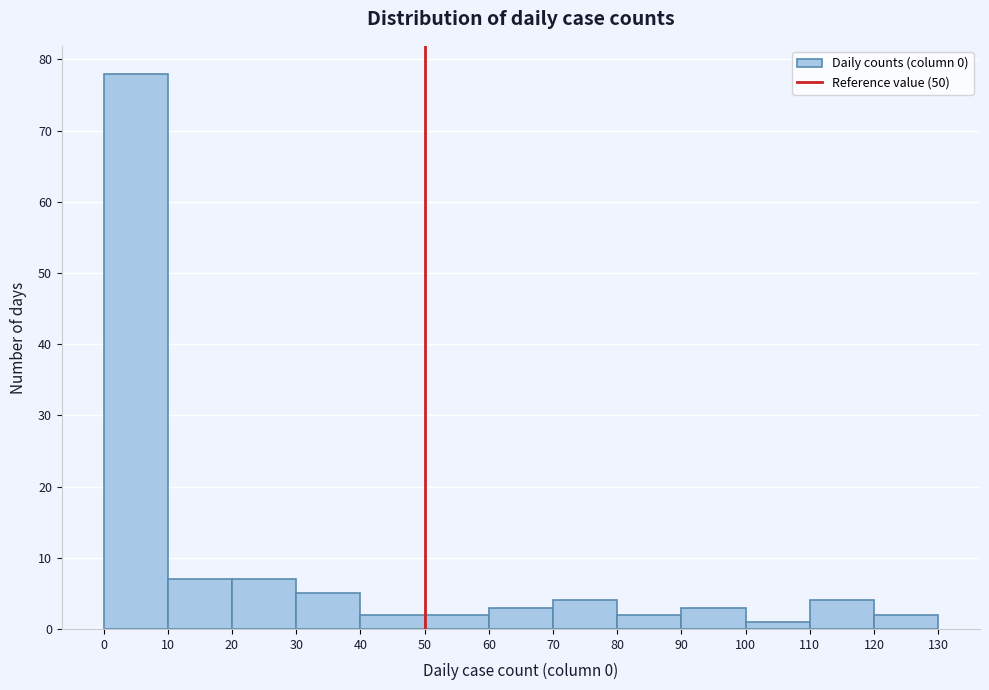

Over which range of the x-axis is the bar tallest?

0 to 10